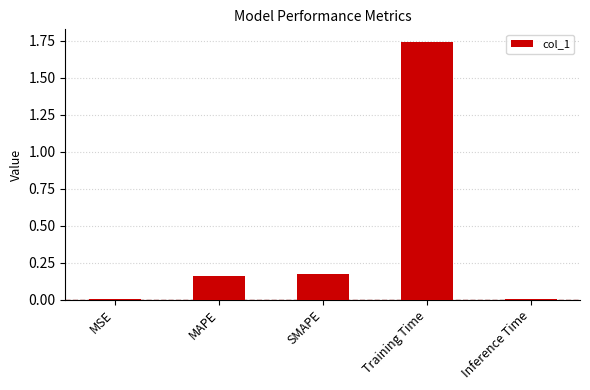

What is the sum of all values?

2.1